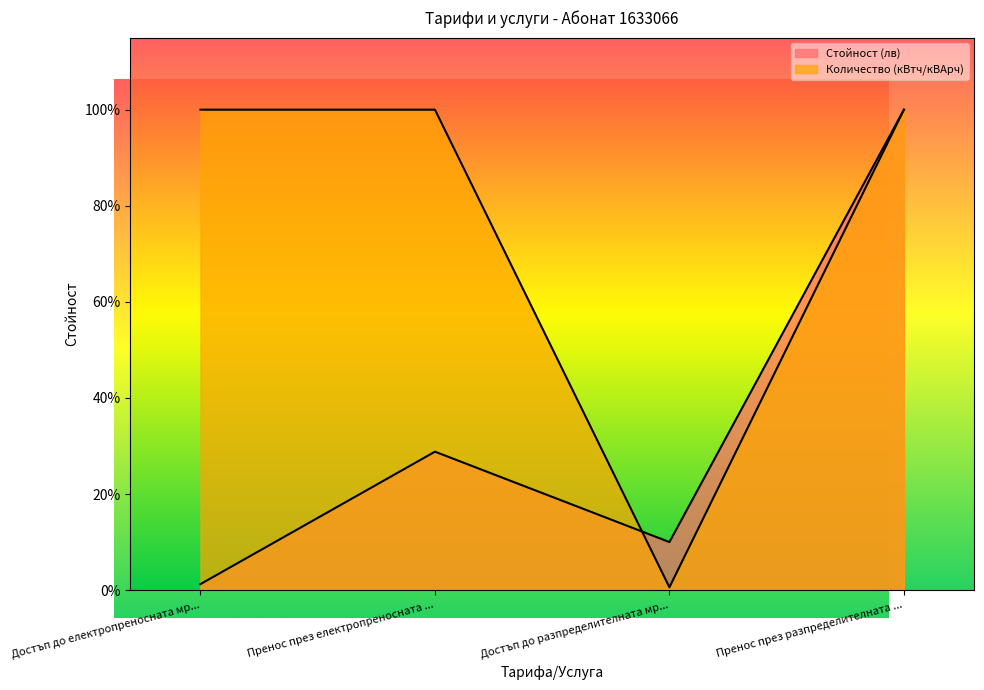

What is the label of the 3rd point from the right?

Пренос през електропреносната ...